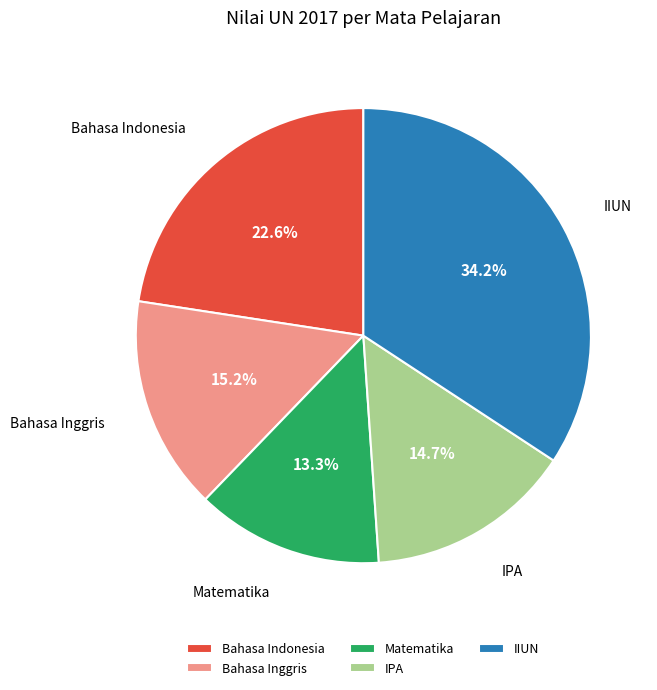

To the nearest percent, what portion does Bahasa Indonesia represent?

23%